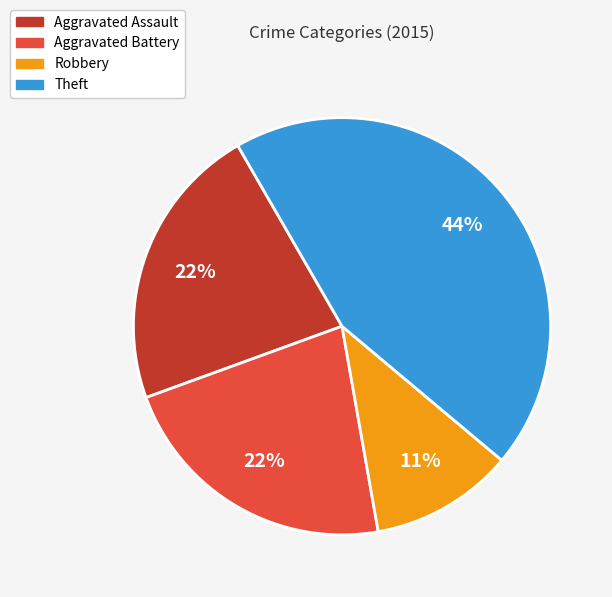

What is the largest slice in the pie chart?

Theft